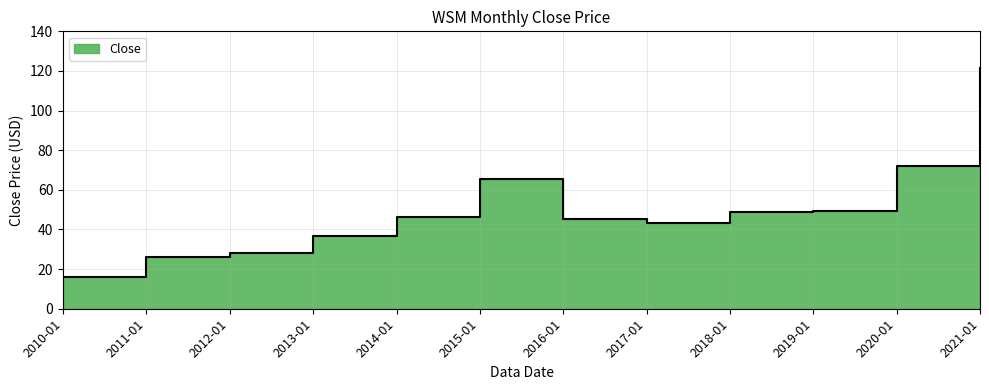

What is the label of the 11th point from the left?

2020-01